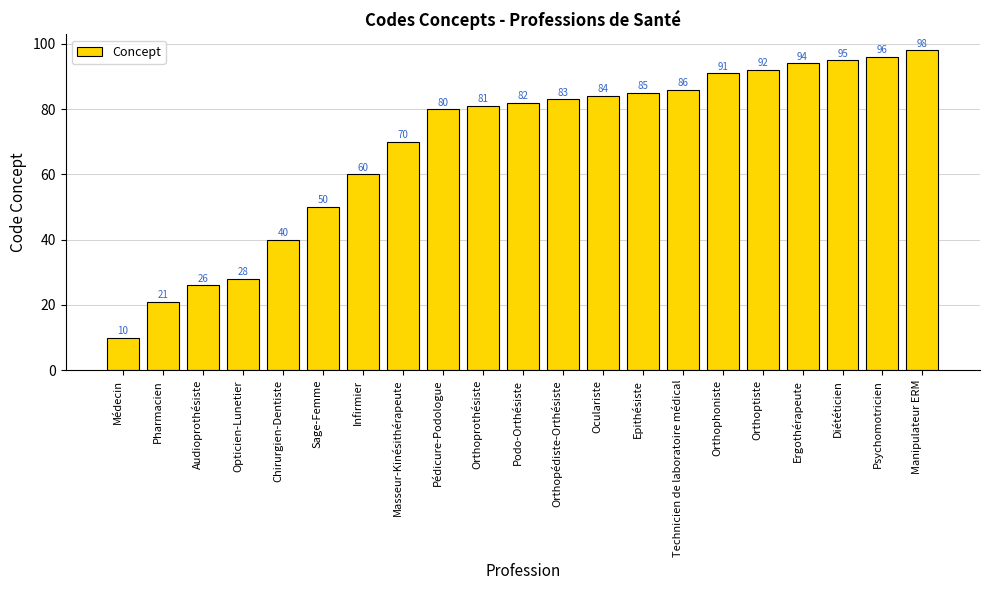

True or false: the data shows 97 at Infirmier.

False